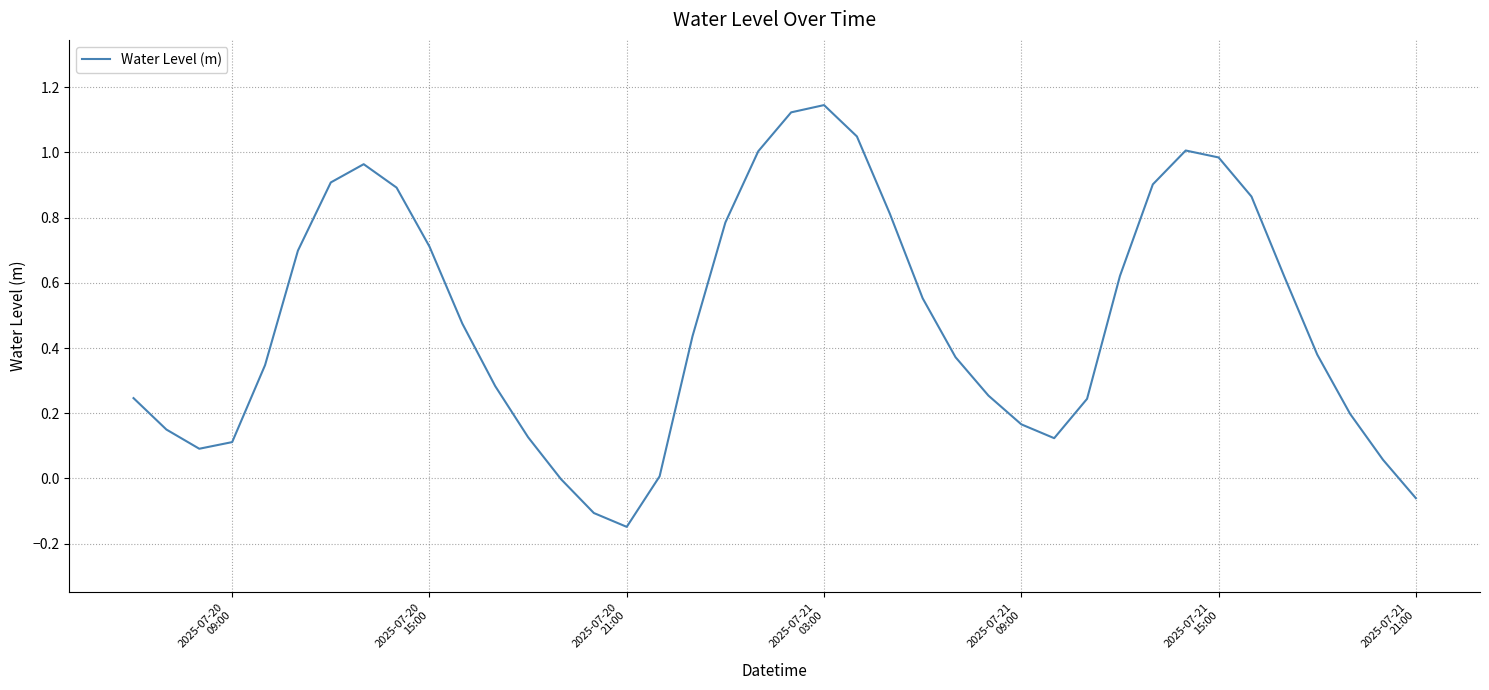

What is the minimum value shown in the chart?

-0.1